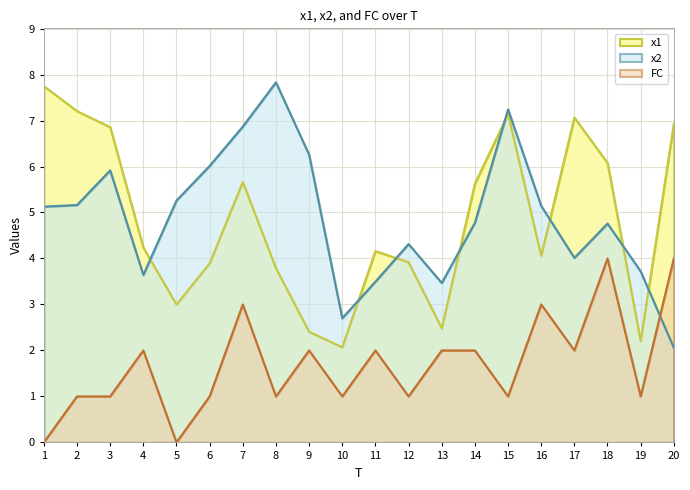

The value of x2 at 16 is 5.1. True or false?

True